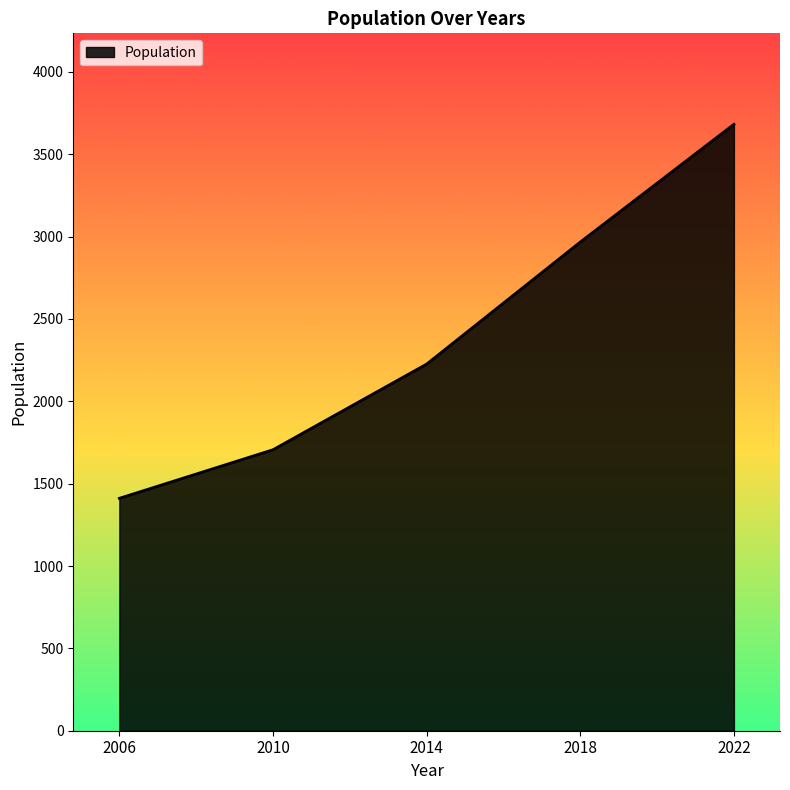

Where is the data nearest to the value 2546?

2014